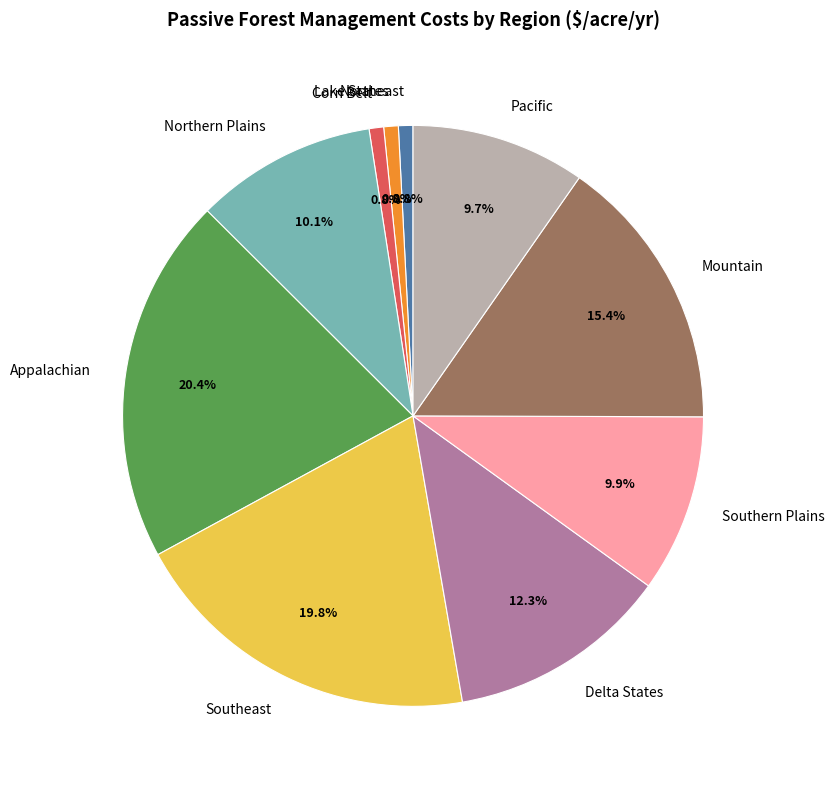

Is the sum of Delta States and Lake States greater than half?

No